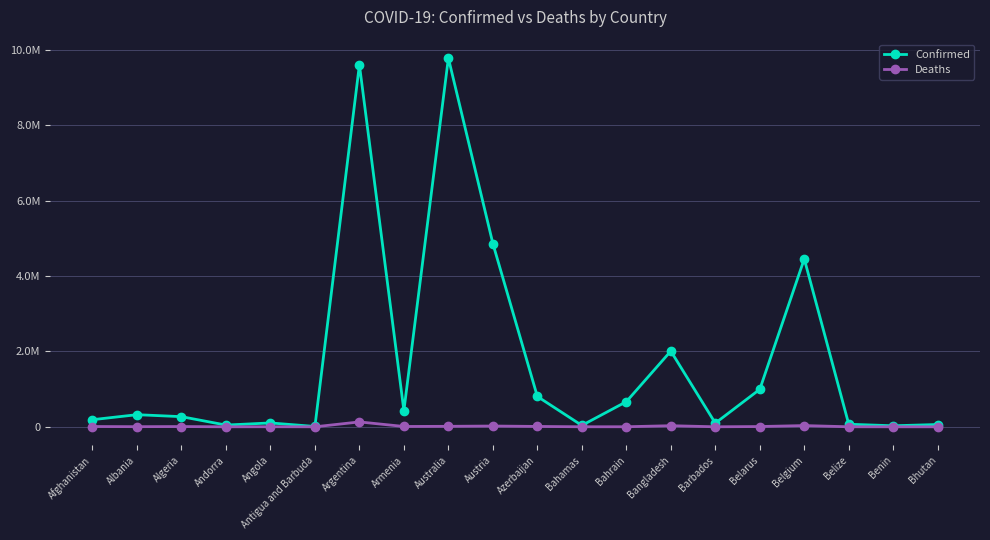

Does the chart have visible grid lines?

Yes